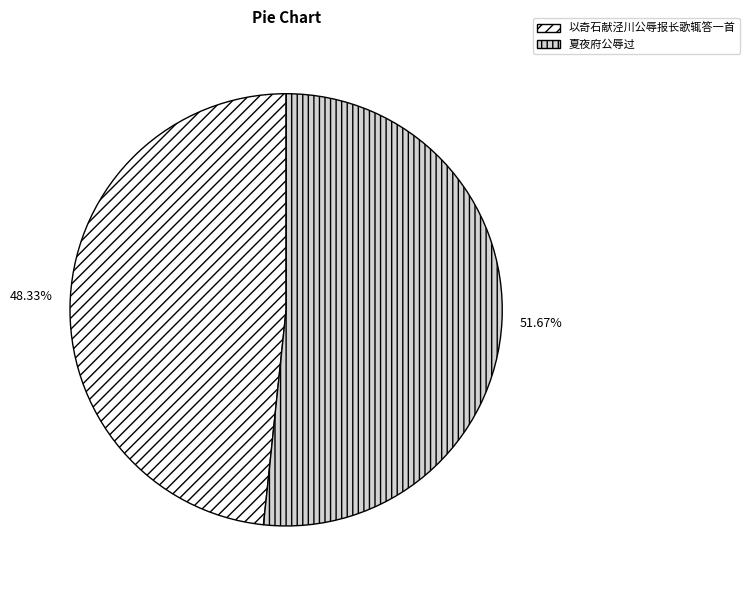

True or false: 夏夜府公辱过 accounts for 52% of the total.

True